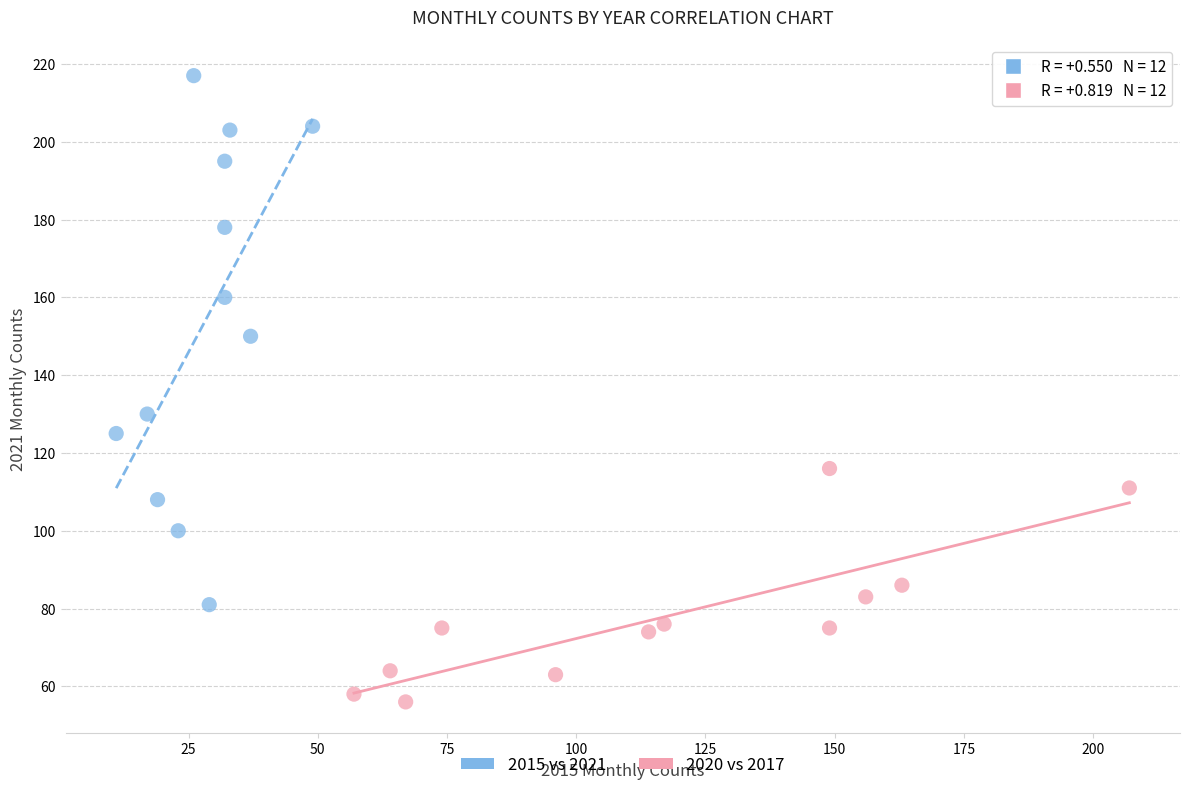

Which series reaches the minimum Y coordinate?

2020 vs 2017